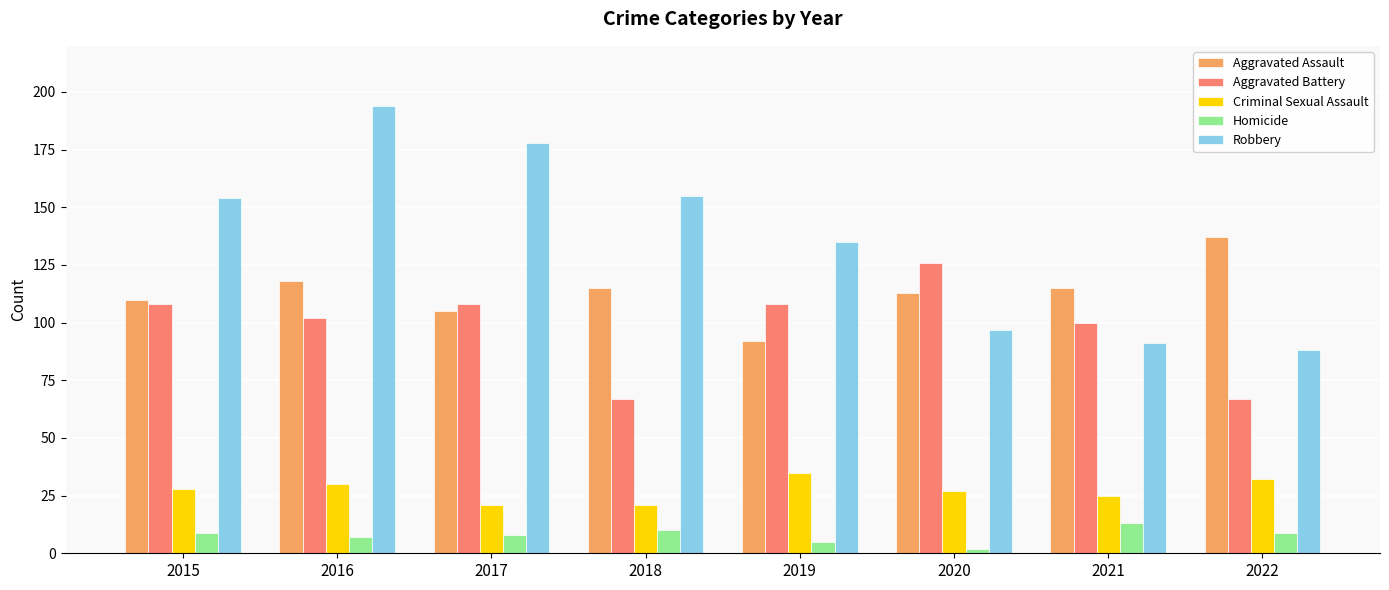

What is the difference between the maximum and minimum values in the Criminal Sexual Assault series?

14